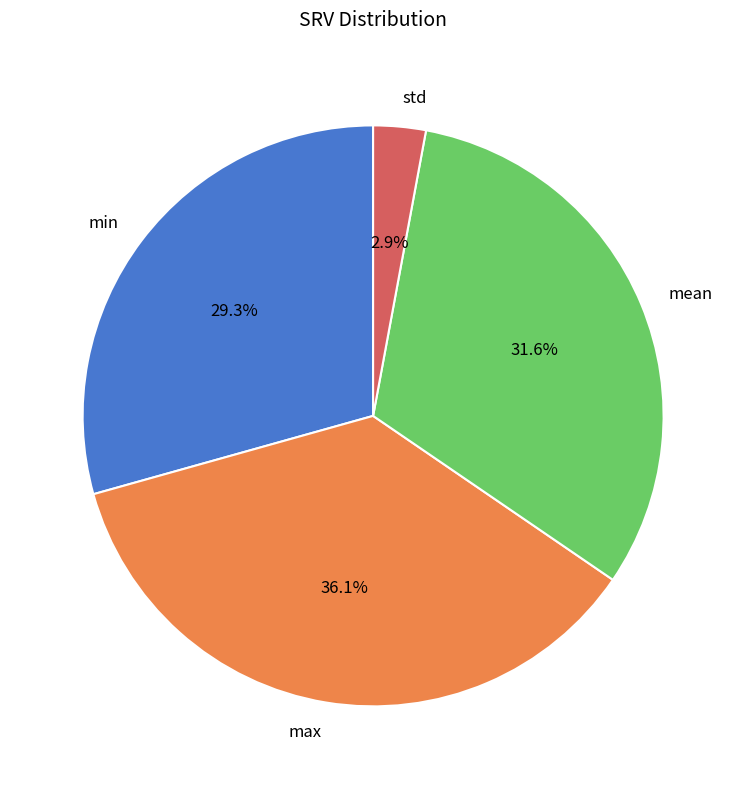

How many slices are in this pie chart?

4